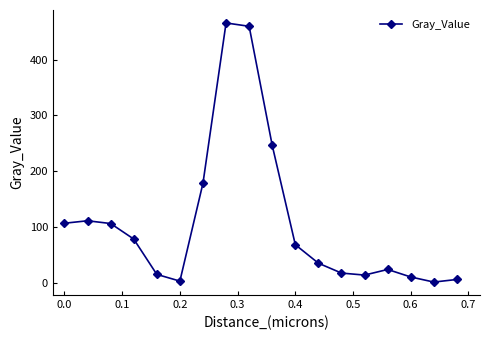

How many interior local valleys (lower than both neighbors) does the data have?

3